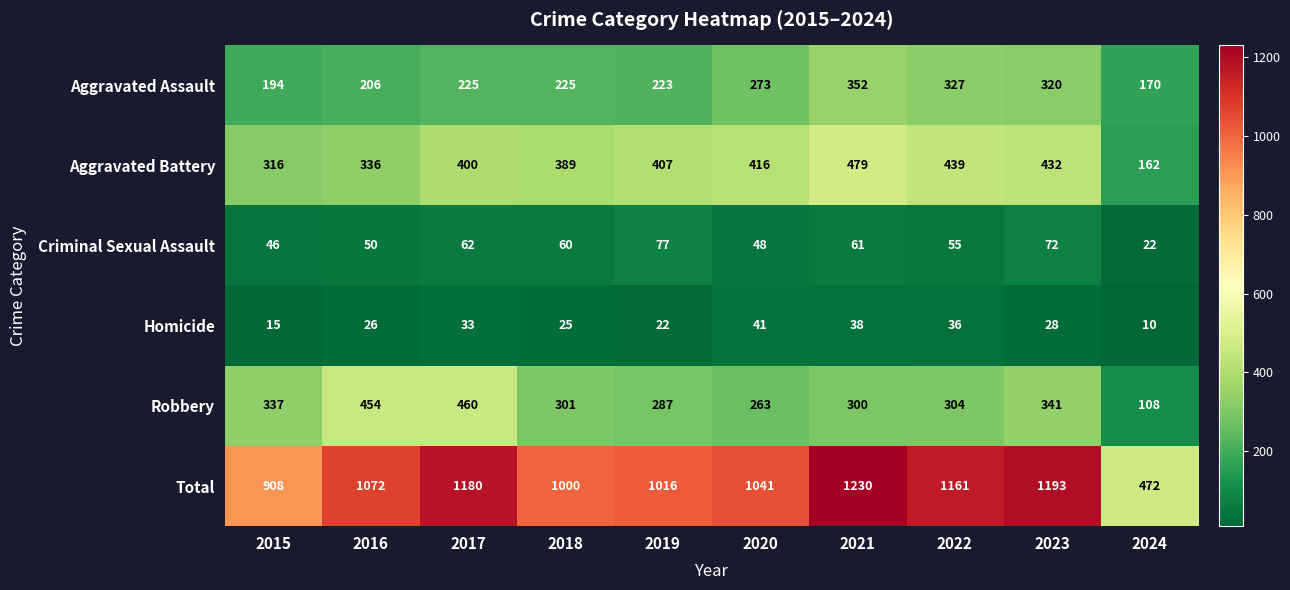

How many values in the Total series are below 1072?

5